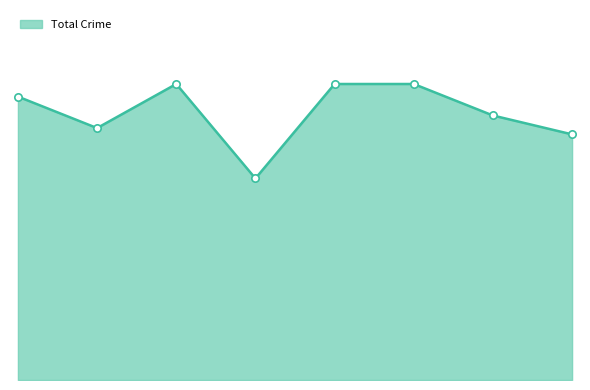

Is this an area chart (filled region under the line)?

Yes